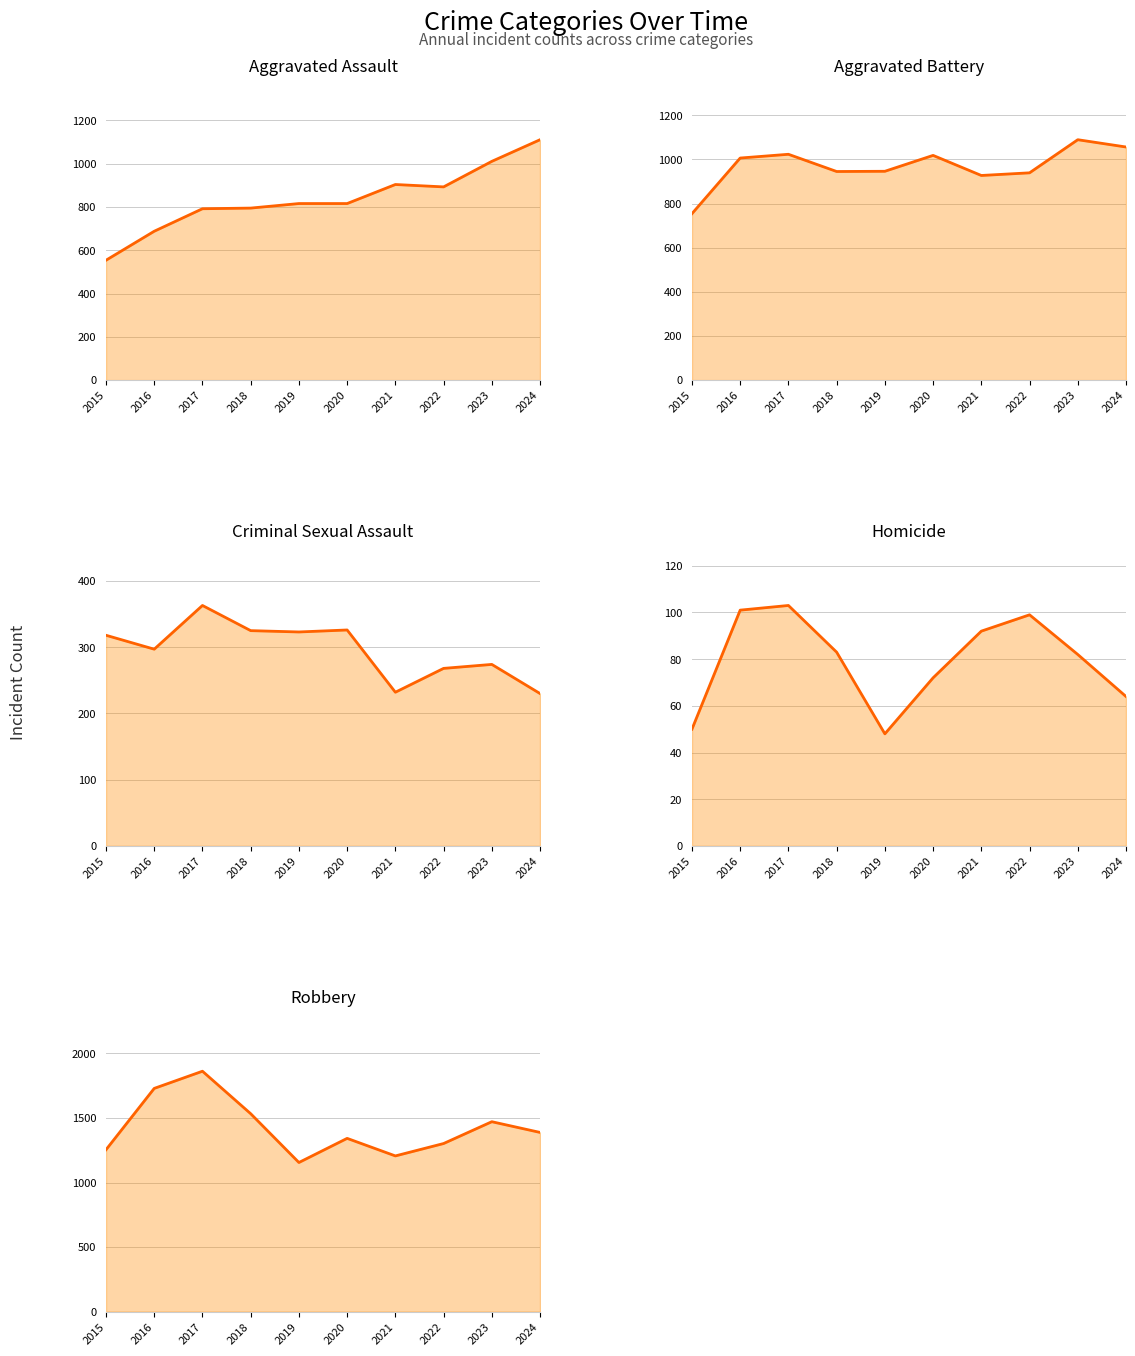

List the series in order of their peak value, highest first.

Robbery, Aggravated Assault, Aggravated Battery, Criminal Sexual Assault, Homicide